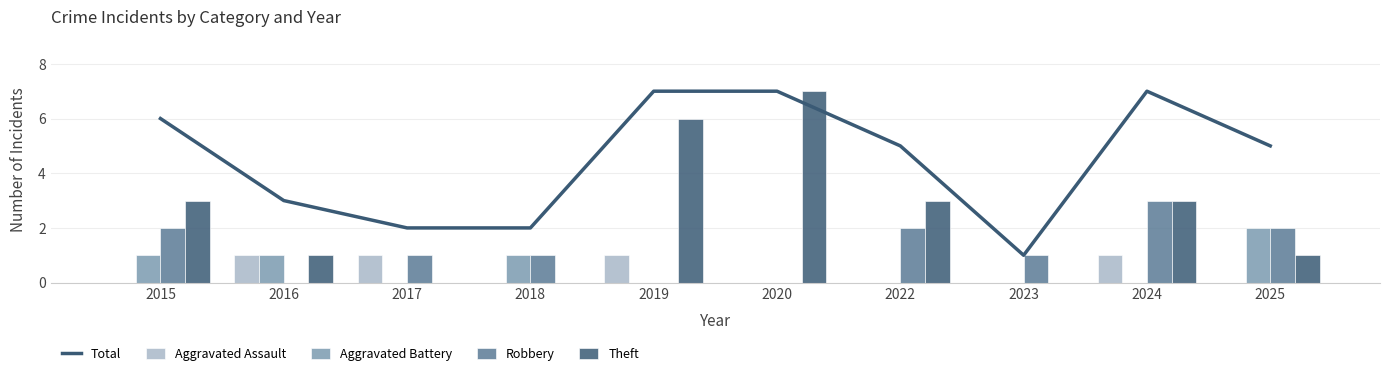

The Aggravated Battery series shows 3 at 2025. True or false?

False